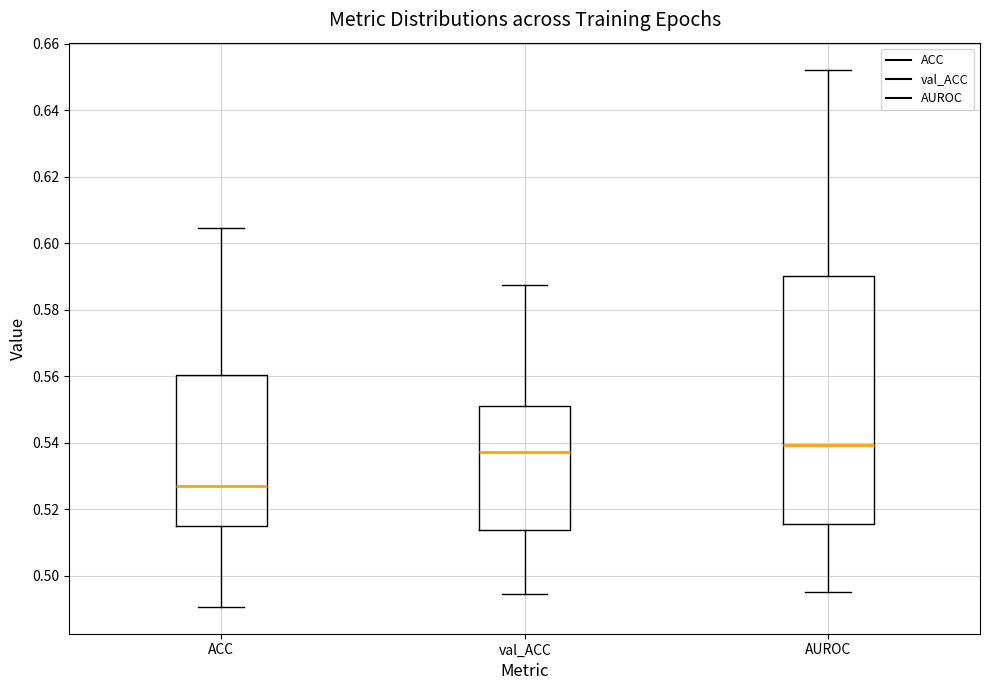

Where does the median line of the box for ACC sit on the y-axis? The values are not printed on the chart, so give them approximately, as read against the axis.

0.526